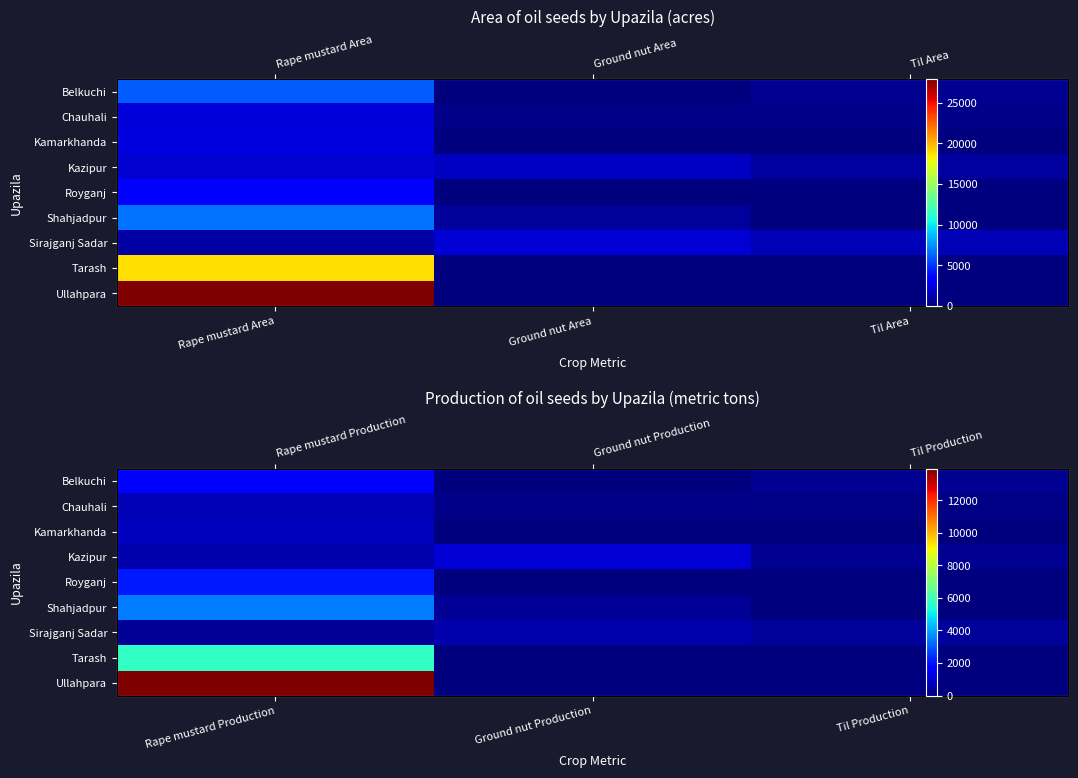

Is it true that Kazipur equals 137 at Til Production?

False